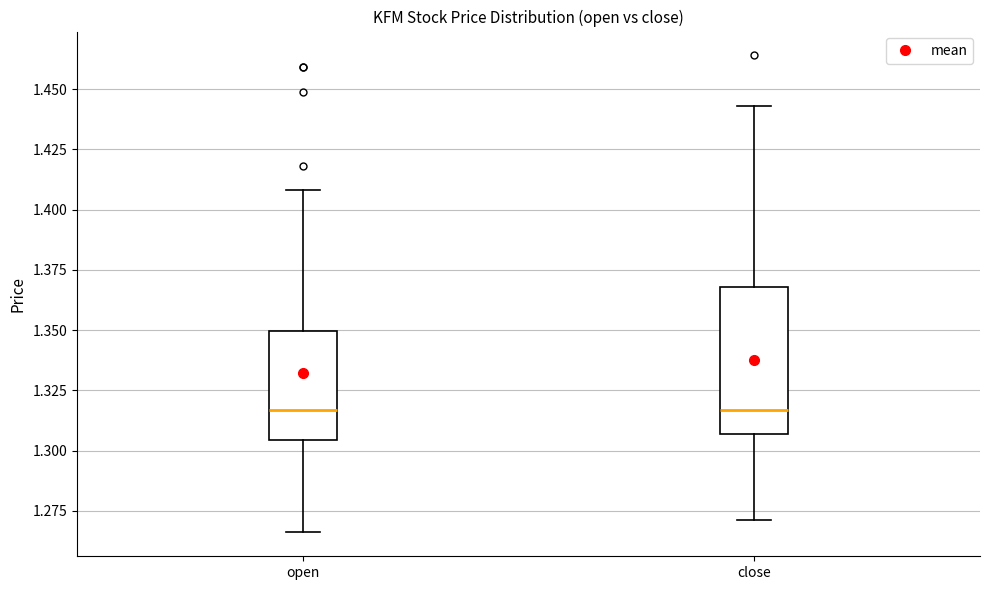

Where is the upper edge of the box for open on the y-axis? The values are not printed on the chart, so give them approximately, as read against the axis.

1.350